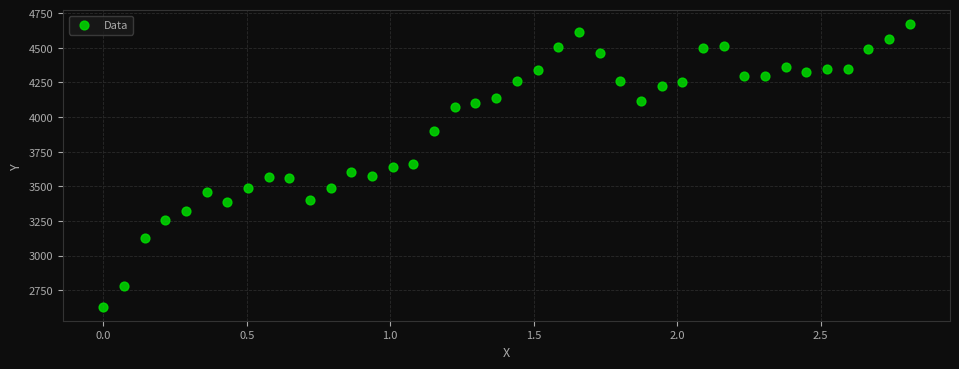

What is the range of Y values (max minus min)?

2037.8